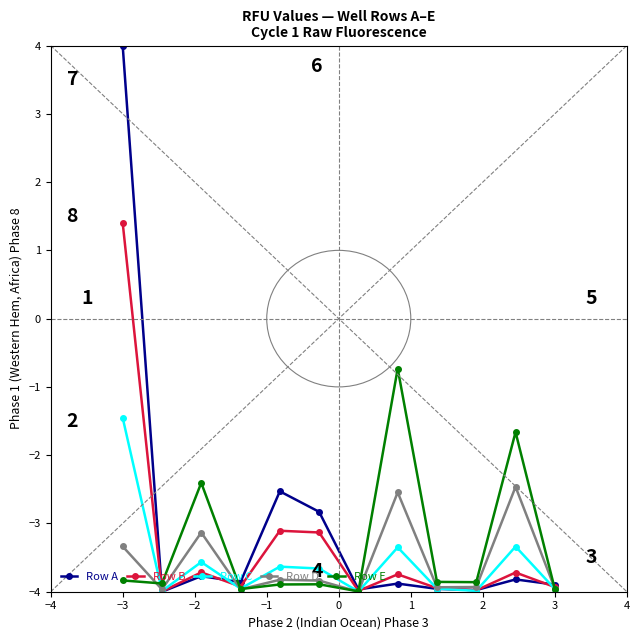

What is the average value of the Row B series?

-3.3